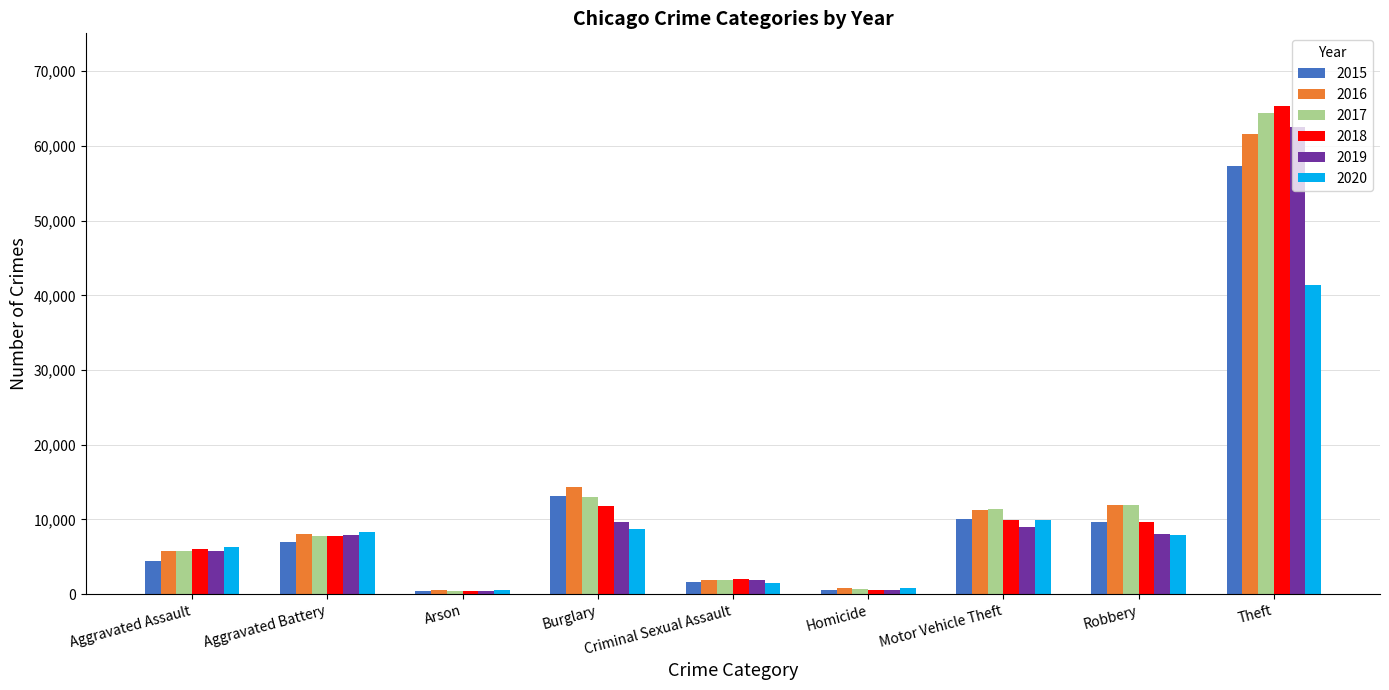

What is the greatest value displayed?

65287